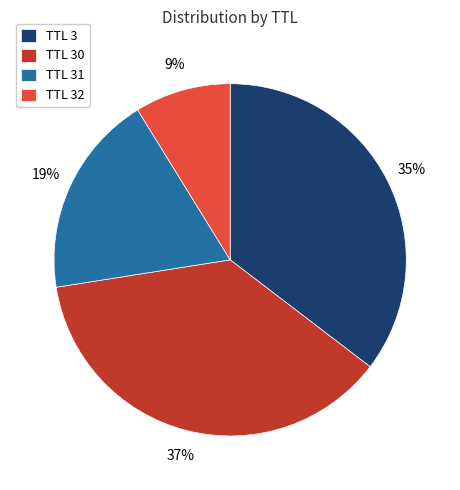

Does TTL 31 represent more than half of the total?

No